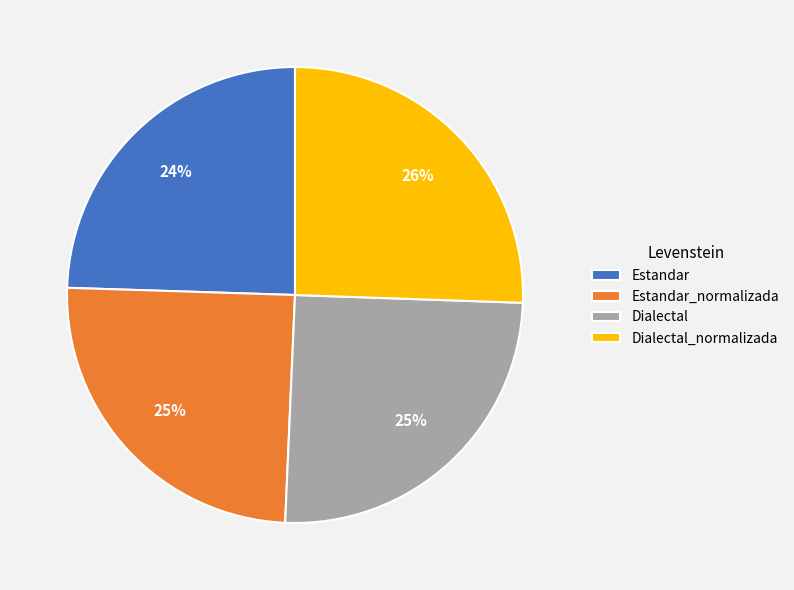

Does Estandar_normalizada represent more than half of the total?

No